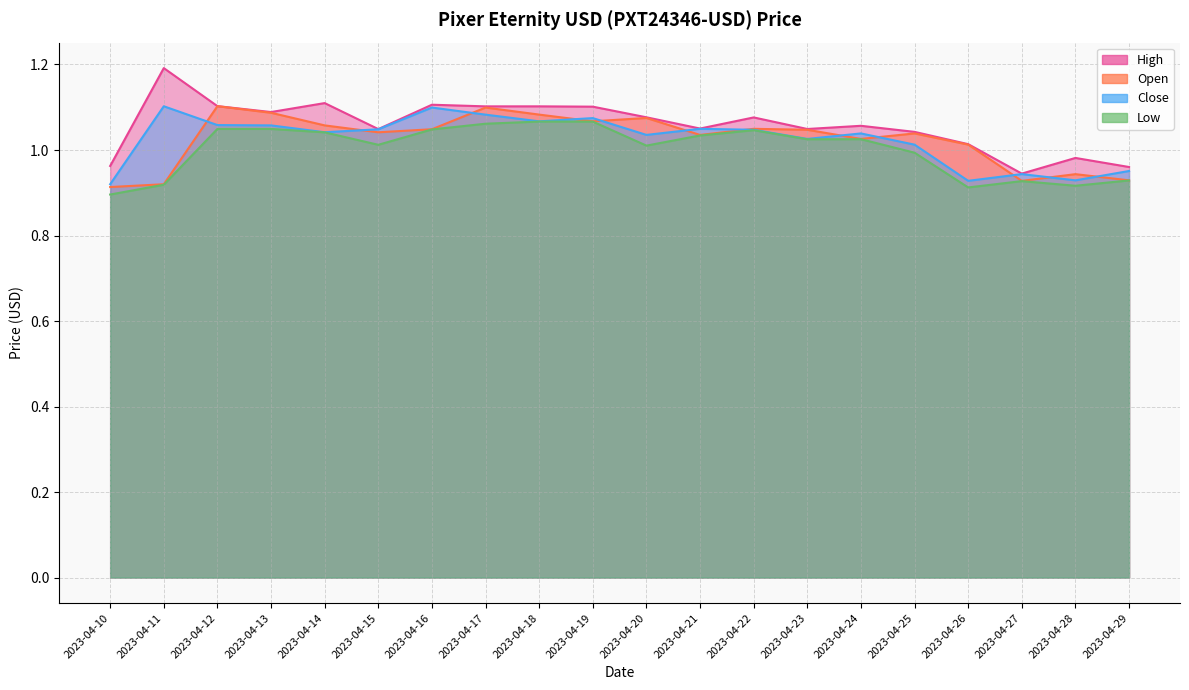

What is the maximum value shown in the chart?

1.2